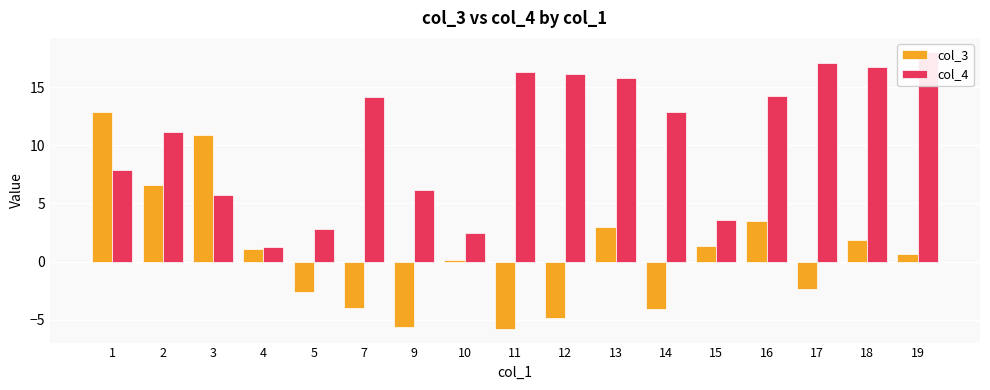

What is the value of the col_3 bar at the 17th from the left?

0.6